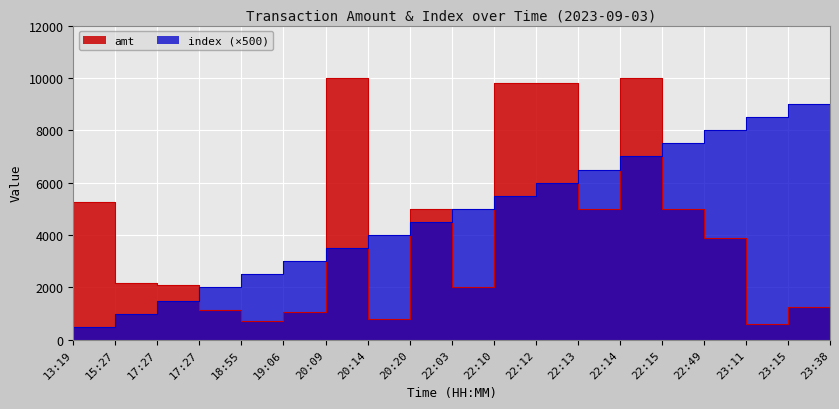

How many lines are shown in the chart?

2